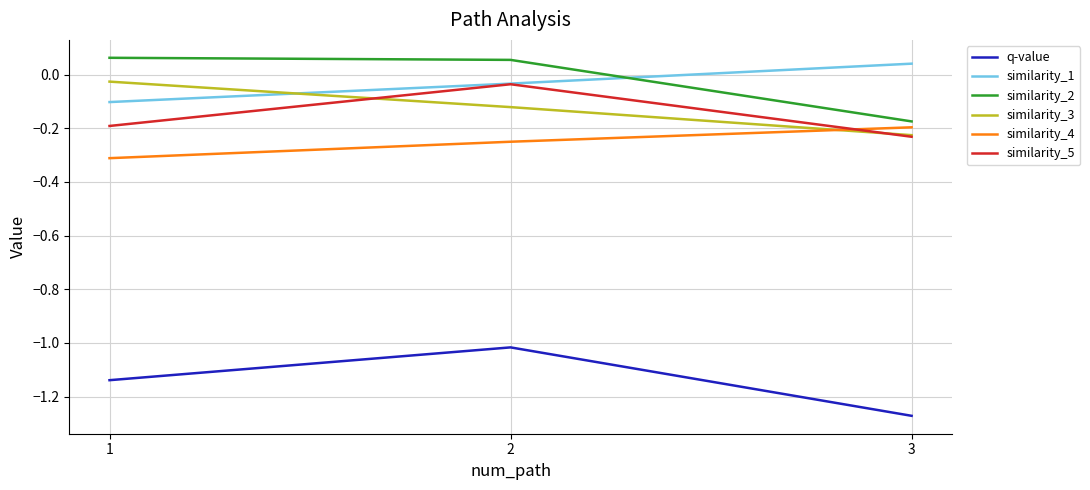

The q-value series shows -0.4 at 3. True or false?

False